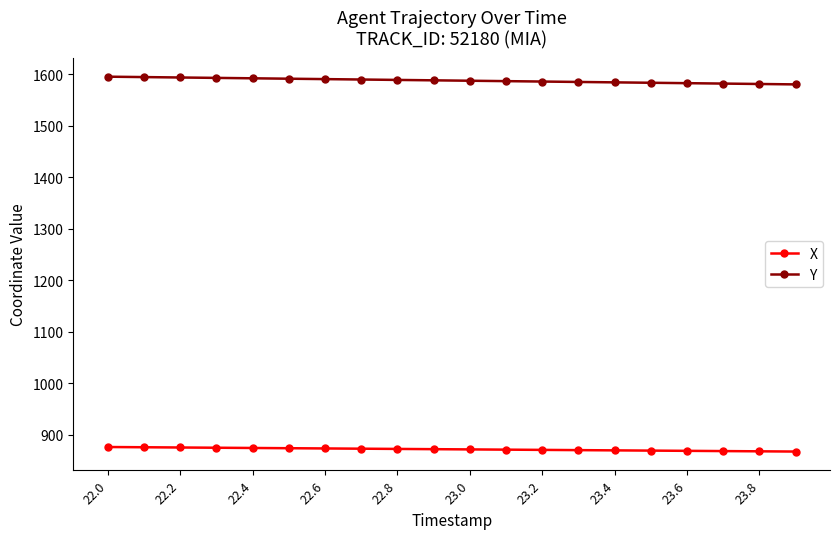

What is the minimum value for Y?

1579.8